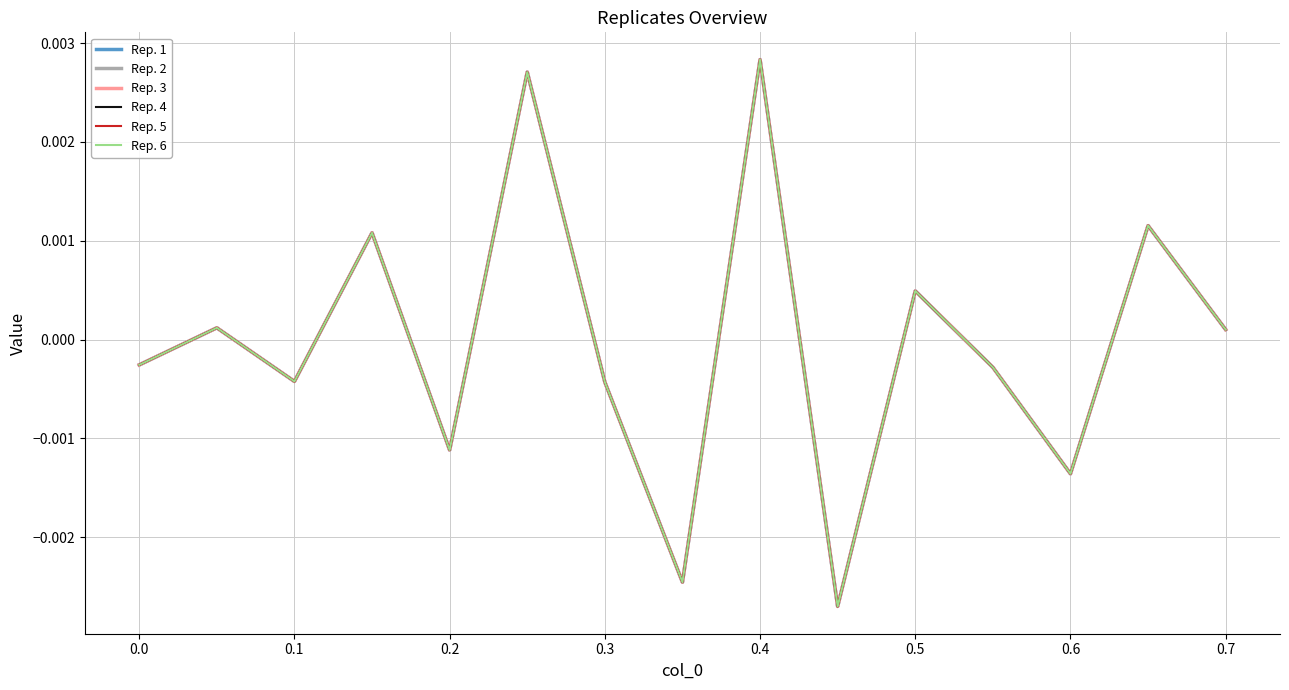

Does the chart display data point markers on the line(s)?

No